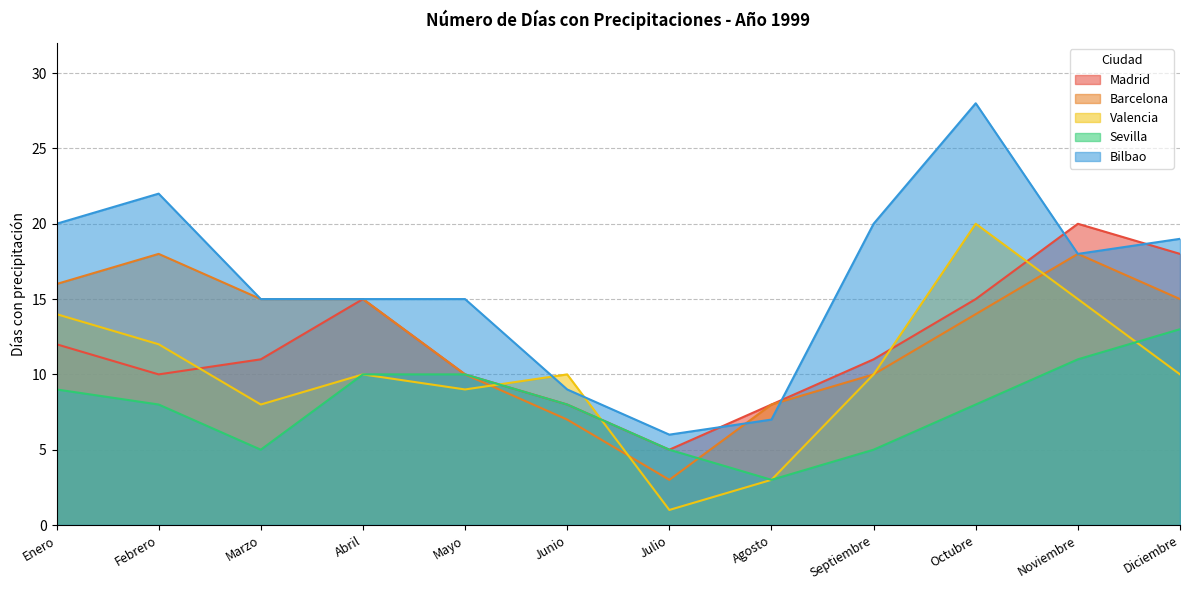

What is the total value across all series at Enero?

71